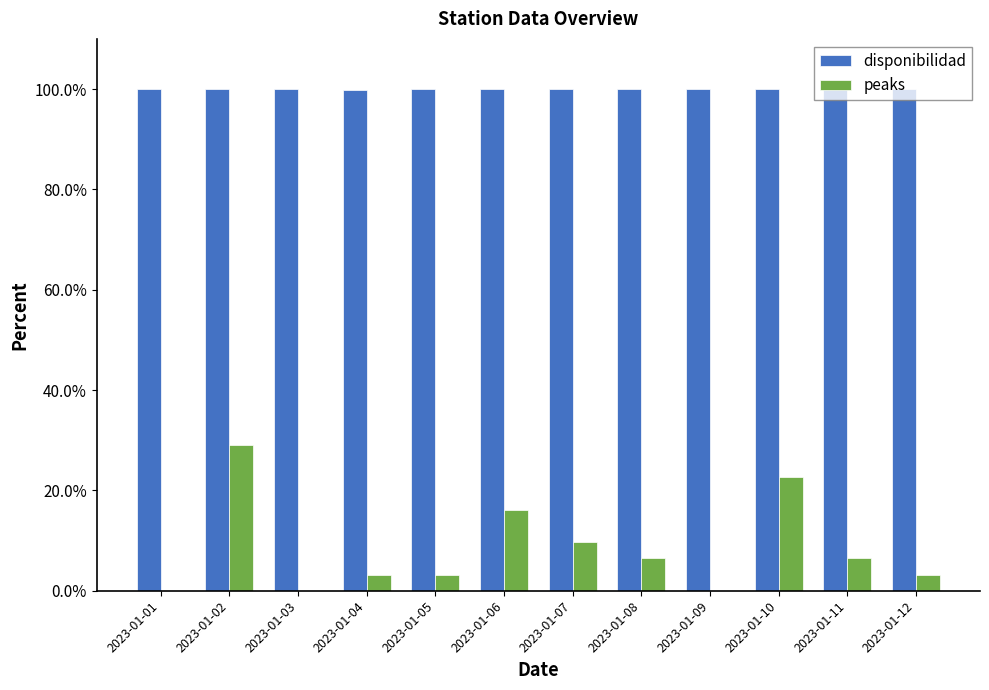

Which series changed the most between 2023-01-02 and 2023-01-07?

peaks